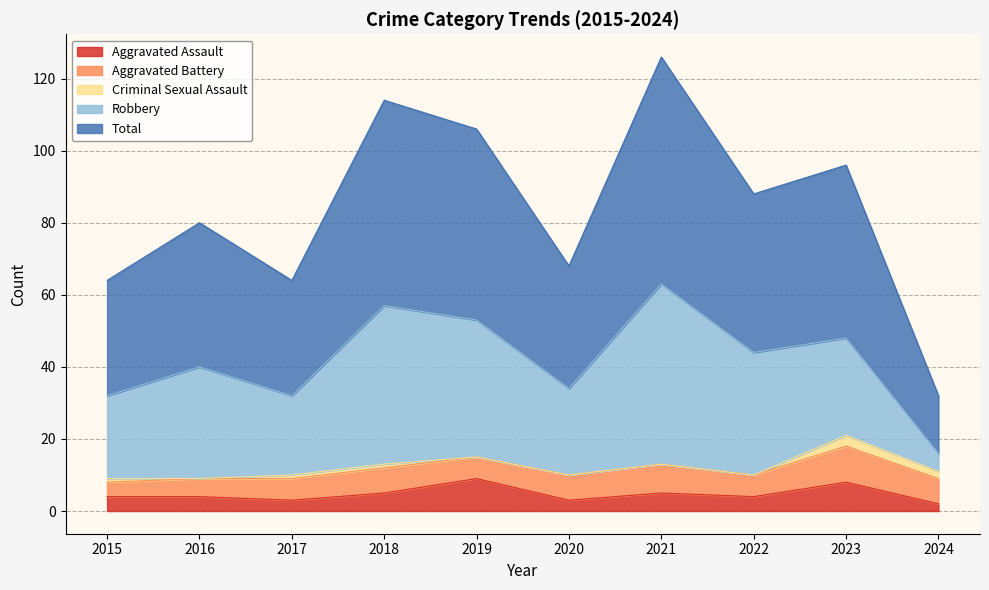

True or false: Robbery and Total cross at least once.

False